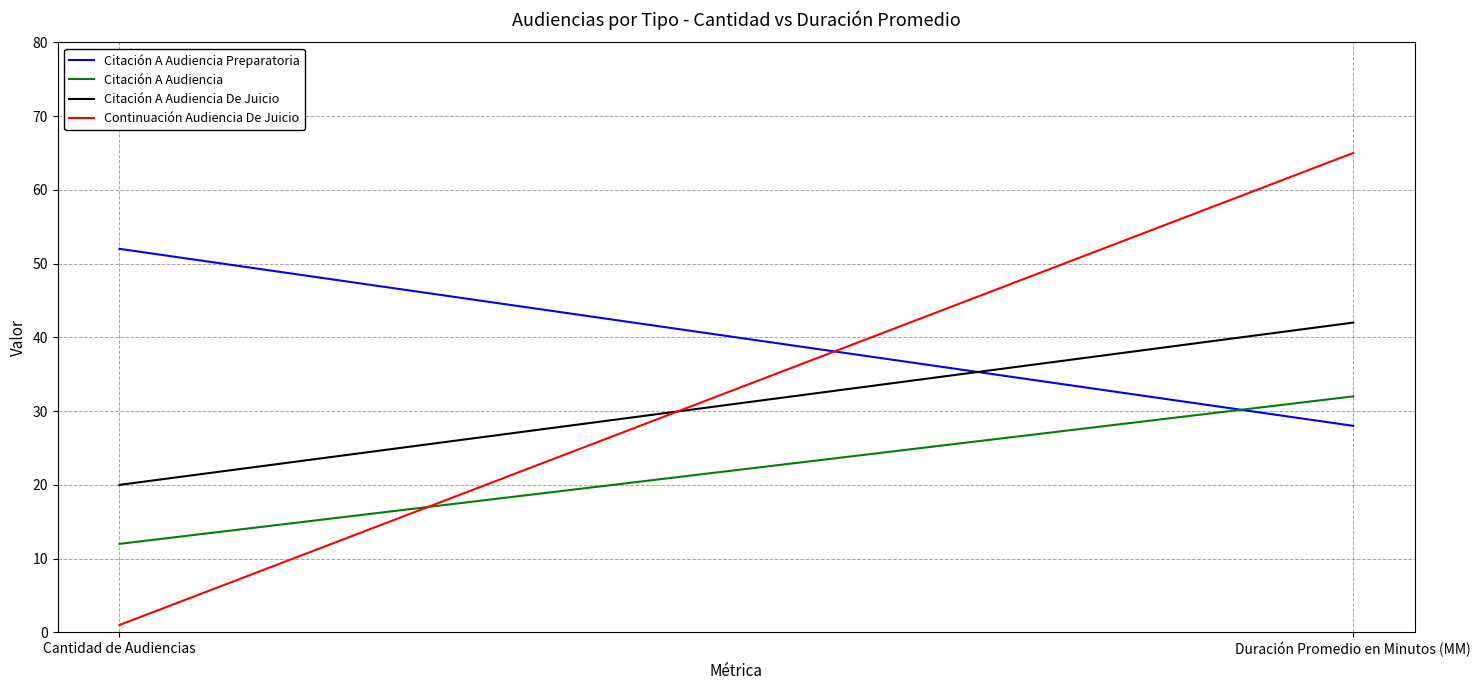

At Cantidad de Audiencias, list the series in order from largest to smallest.

Citación A Audiencia Preparatoria, Citación A Audiencia De Juicio, Citación A Audiencia, Continuación Audiencia De Juicio